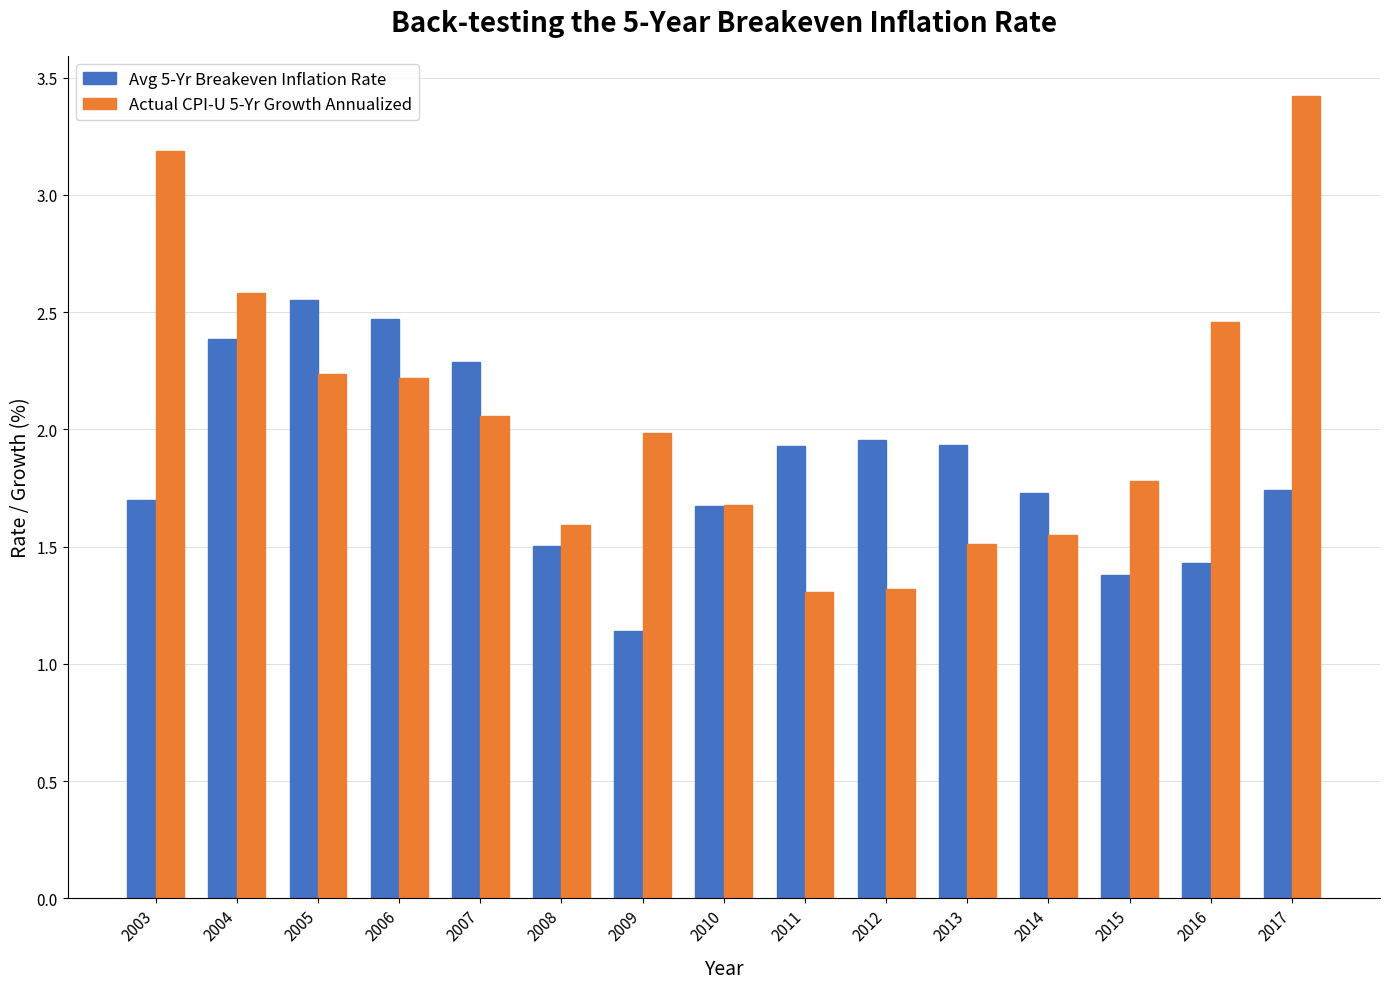

At 2016, list the series in order from smallest to largest.

Avg 5-Yr Breakeven Inflation Rate, Actual CPI-U 5-Yr Growth Annualized